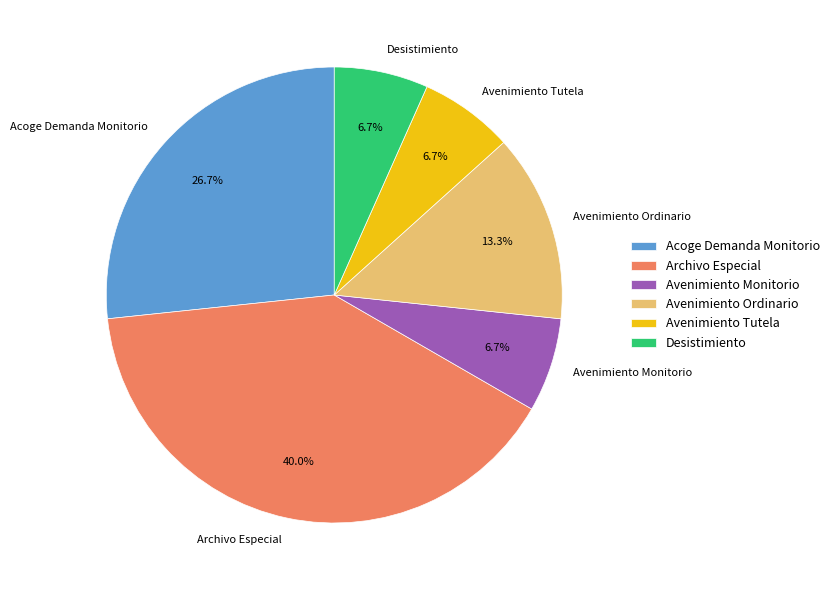

How much of the chart is everything except Archivo Especial?

60.0%